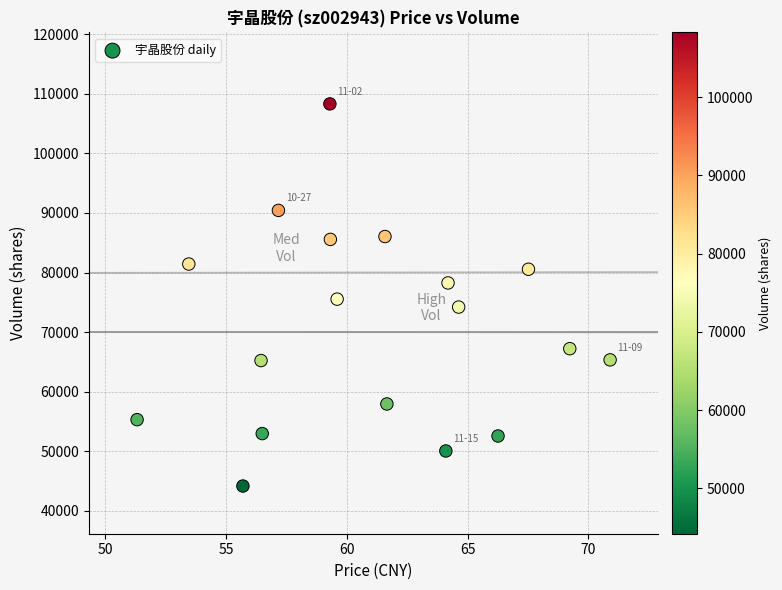

What is the range of Y values (max minus min)?

64105